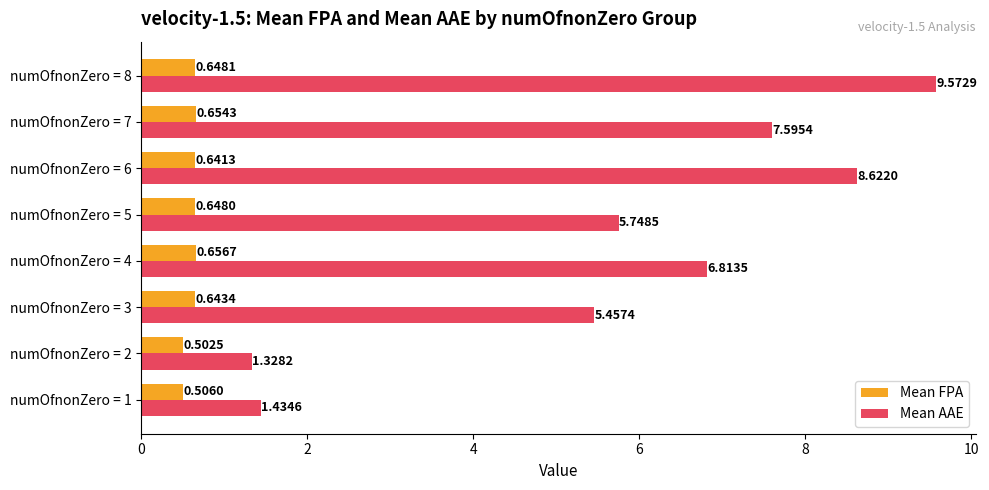

Between numOfnonZero = 2 and numOfnonZero = 3, which series saw the biggest shift?

Mean AAE